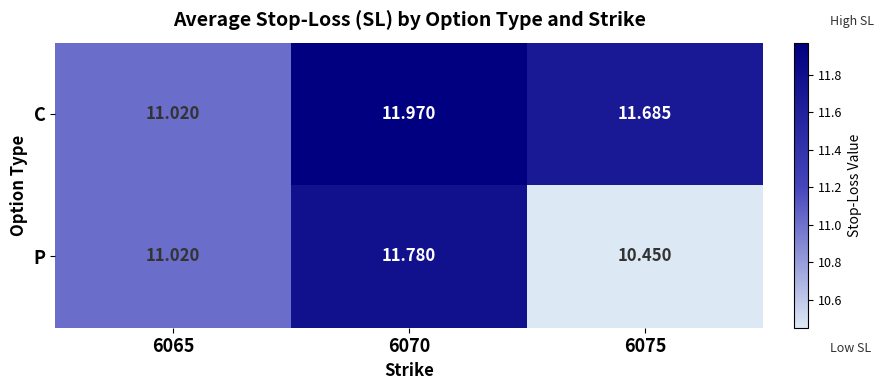

Rank the series by their maximum value, from lowest to highest.

P, C